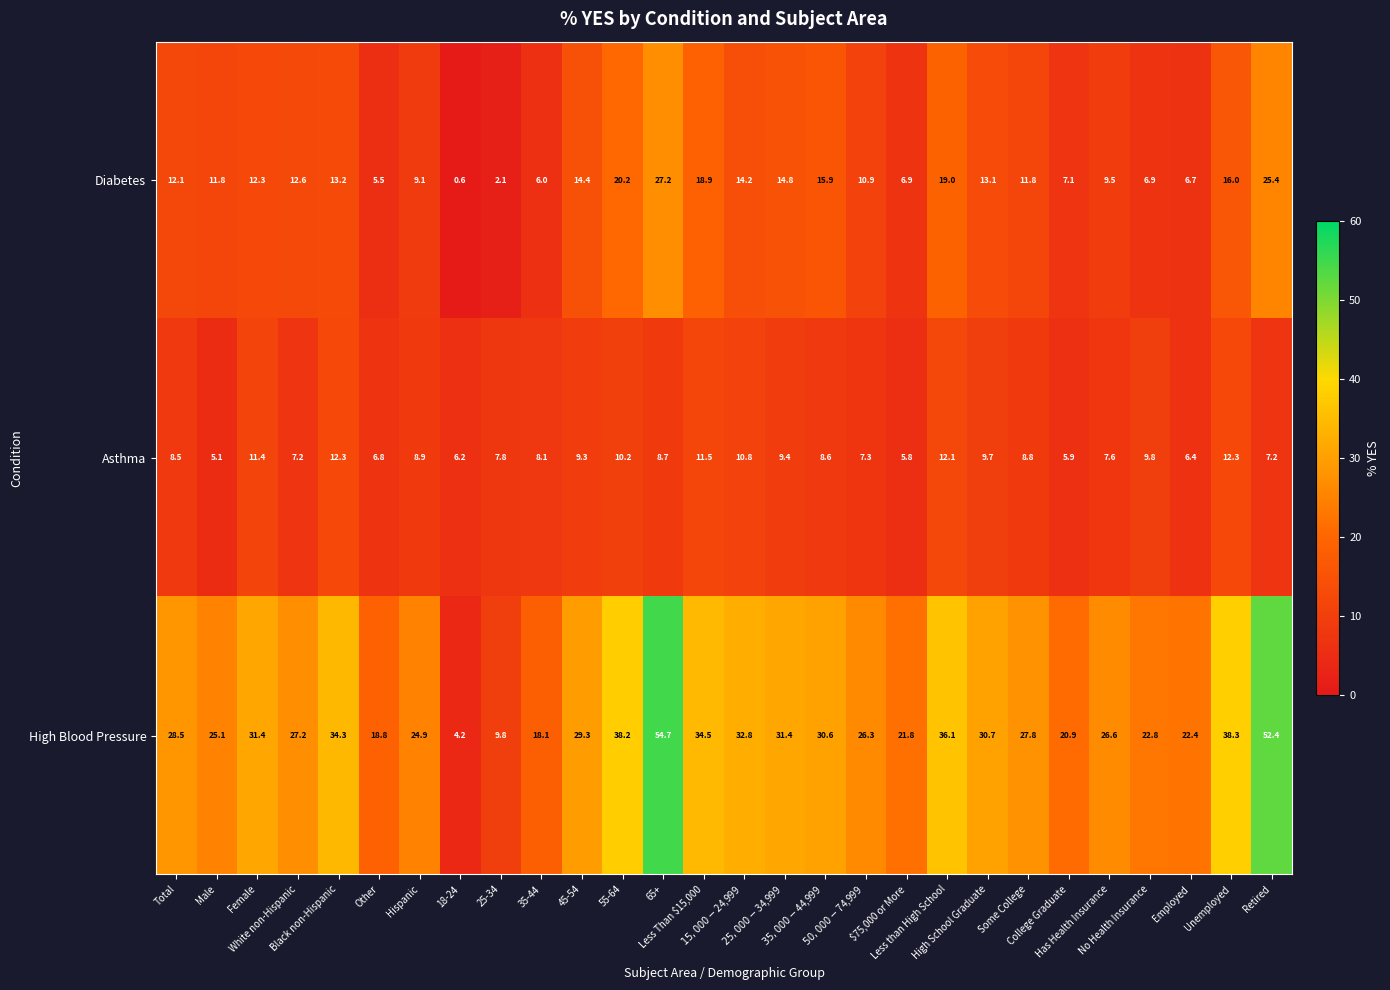

Which series has the widest spread of values?

High Blood Pressure